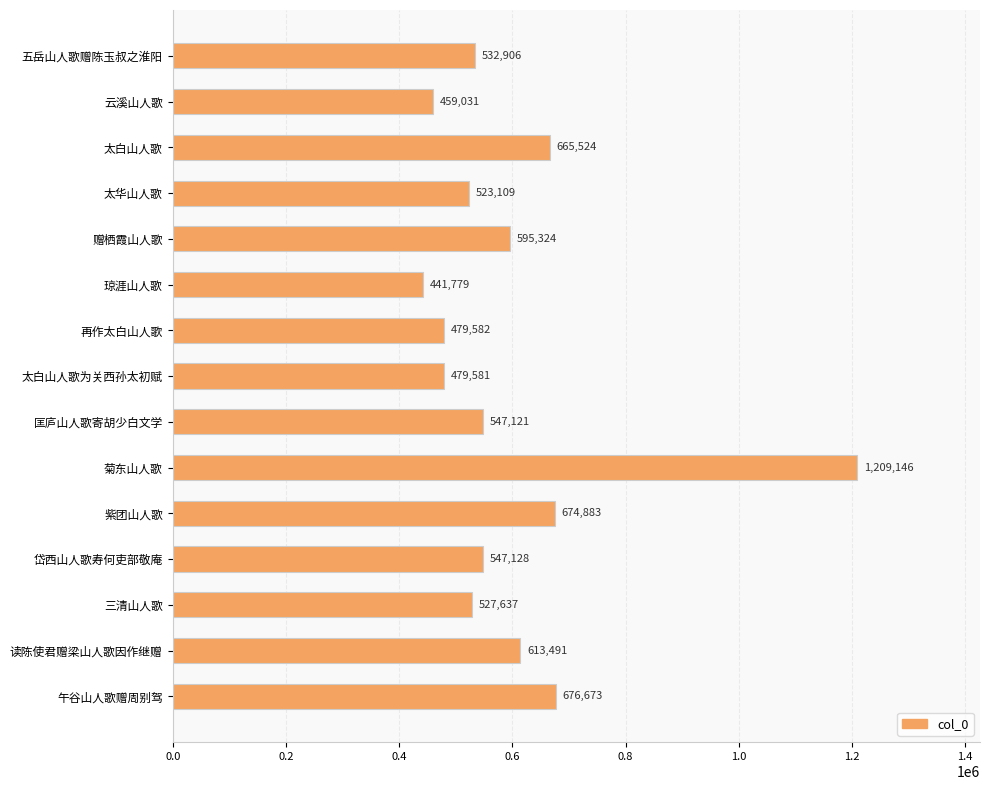

How many series are shown in this chart?

1